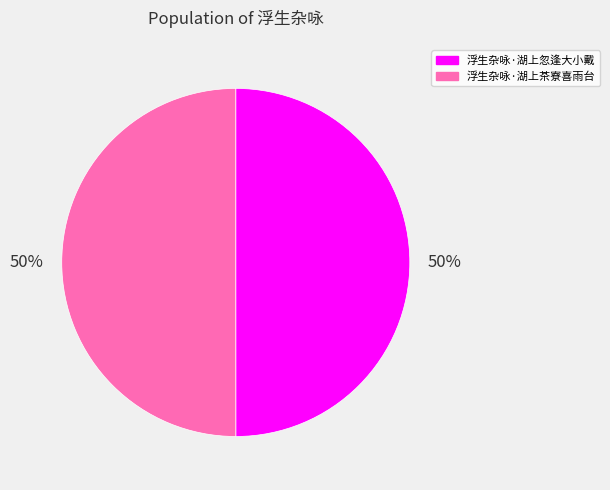

Approximately how many times larger is the value at 浮生杂咏·湖上茶寮喜雨台 compared to 浮生杂咏·湖上忽逢大小戴?

1.0